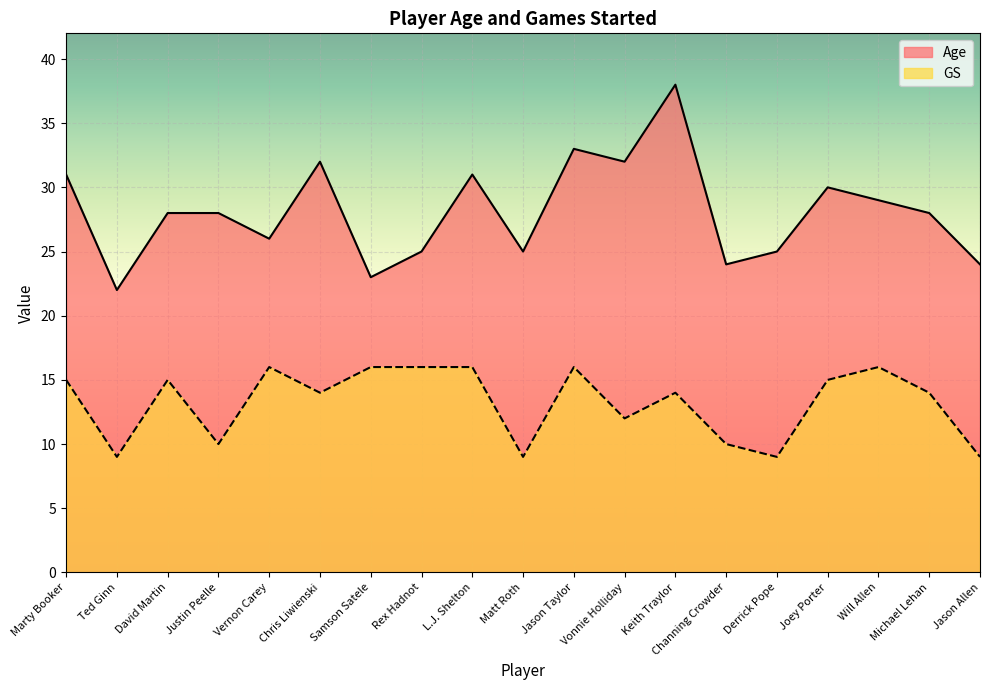

Which category has the lowest value in the Age series?

Ted Ginn